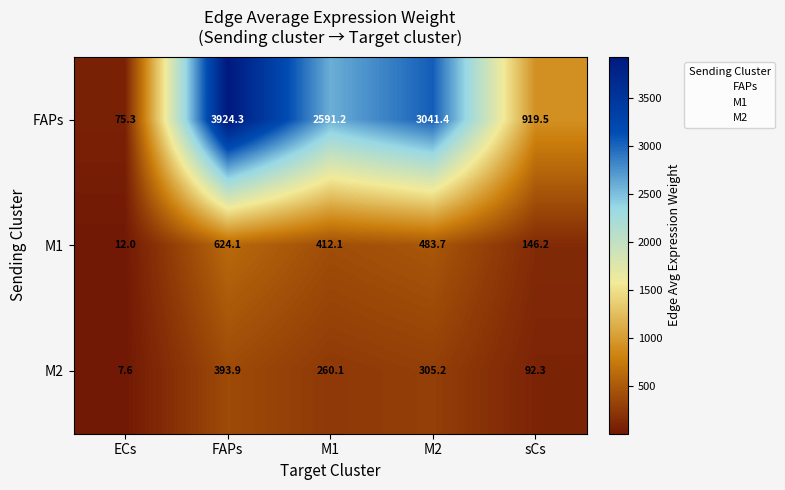

What is the spread (max minus min) of values at ECs?

67.7